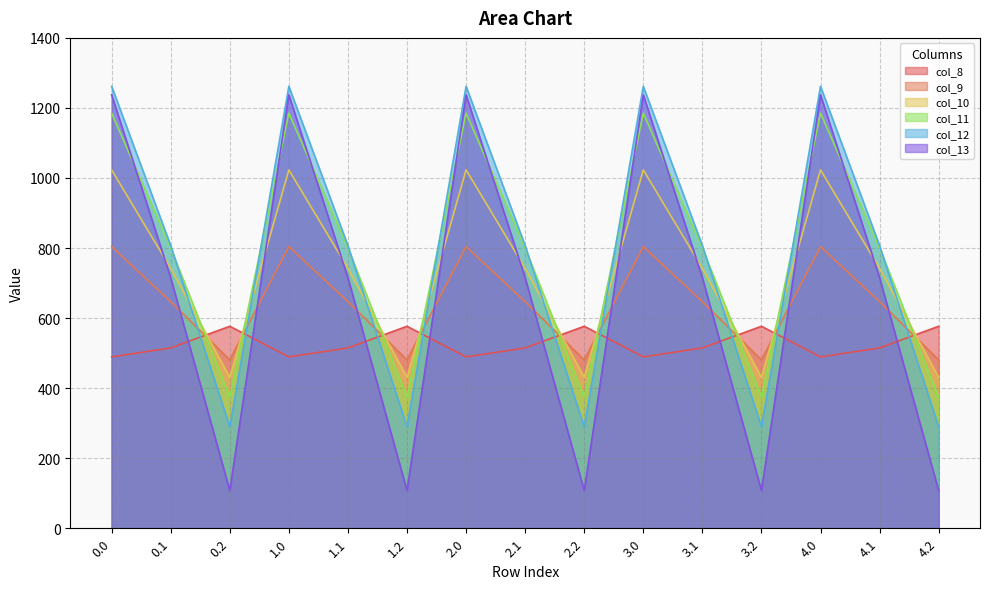

How many lines are shown in the chart?

6